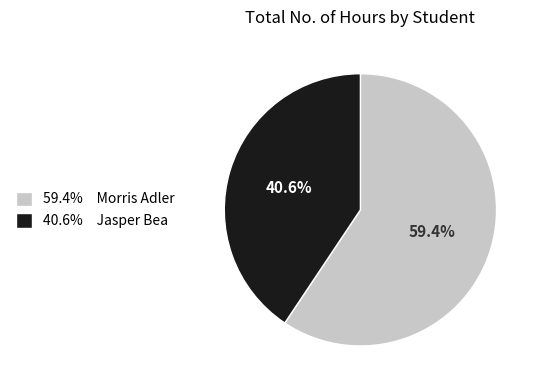

Count the number of slices in the pie.

2